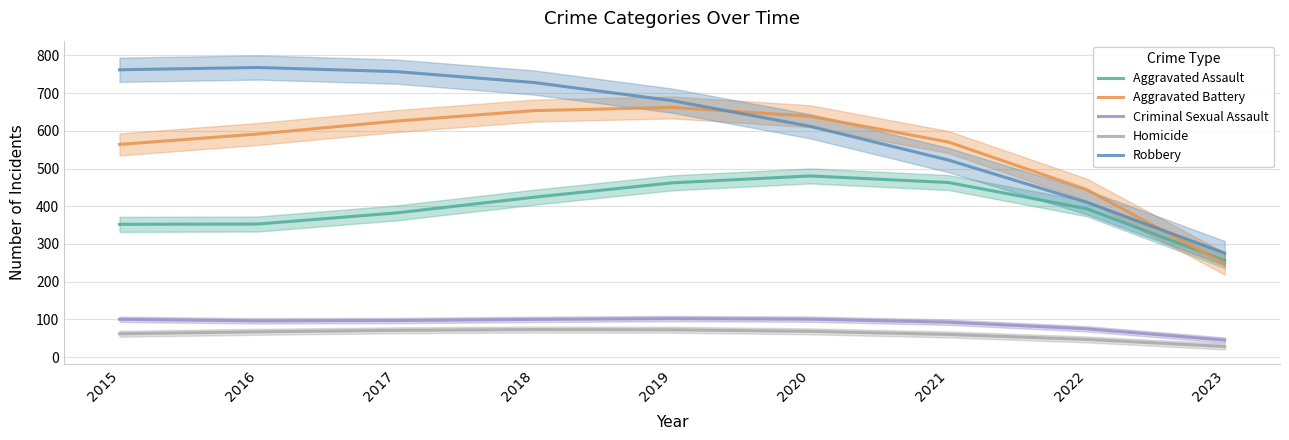

What is the approximate value of Aggravated Battery at 2016?

591.5